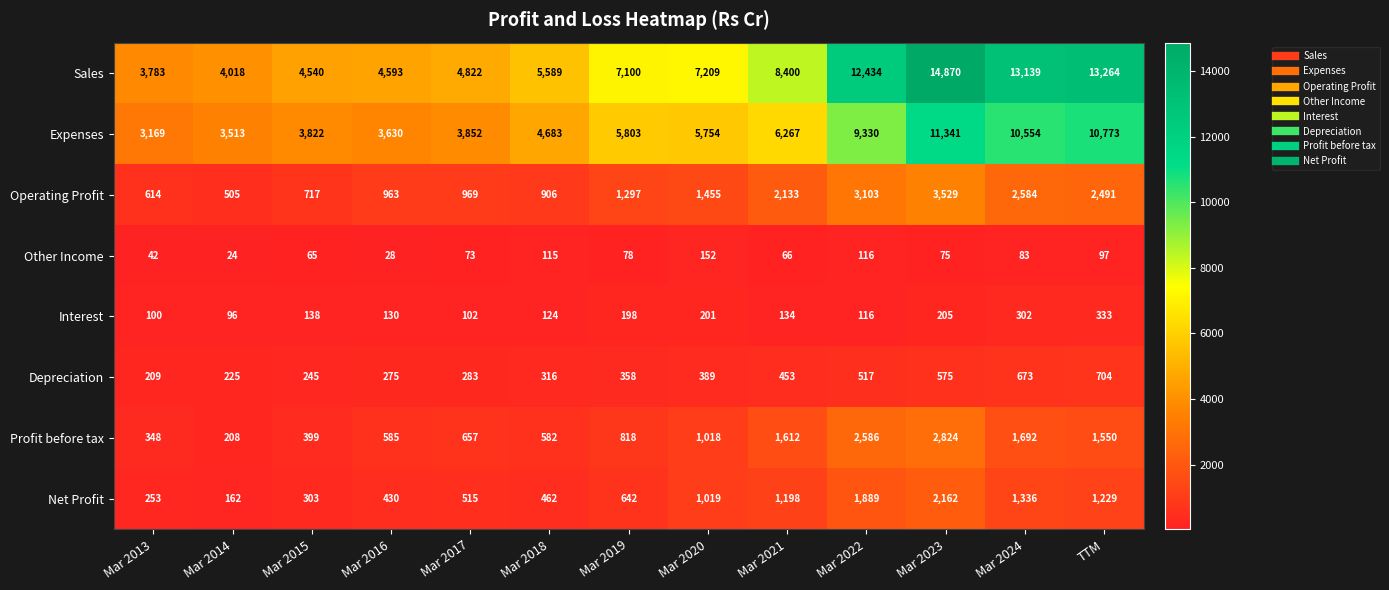

How many distinct data groups are displayed?

8